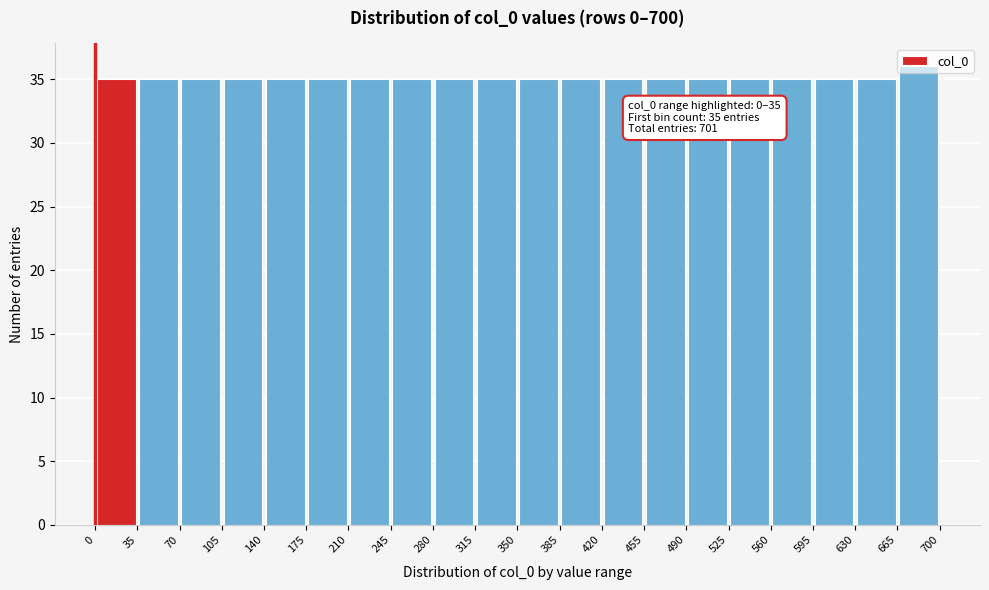

Over which range of the x-axis is the bar tallest?

665 to 700